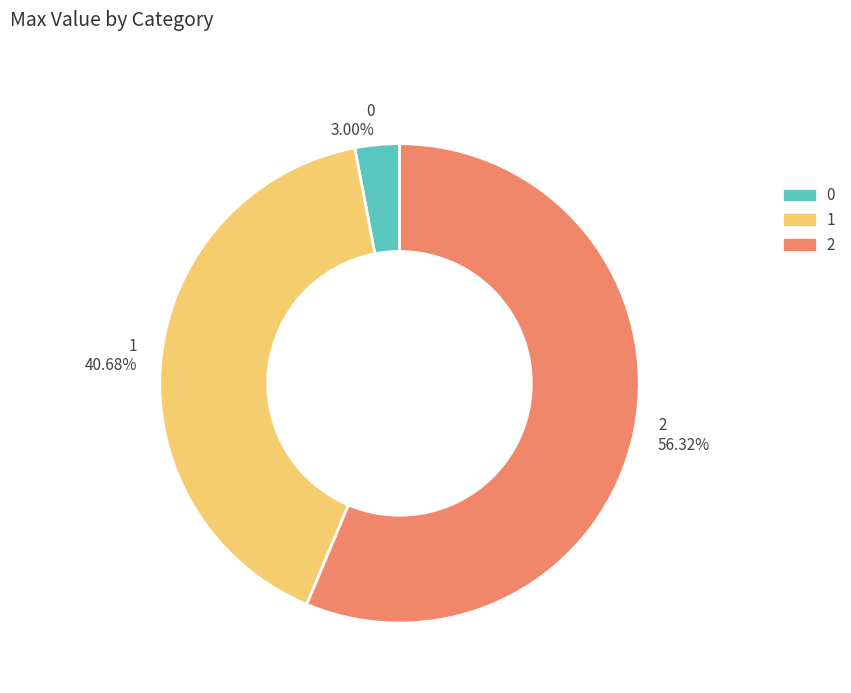

To the nearest percent, what percentage of the pie is 1?

41%